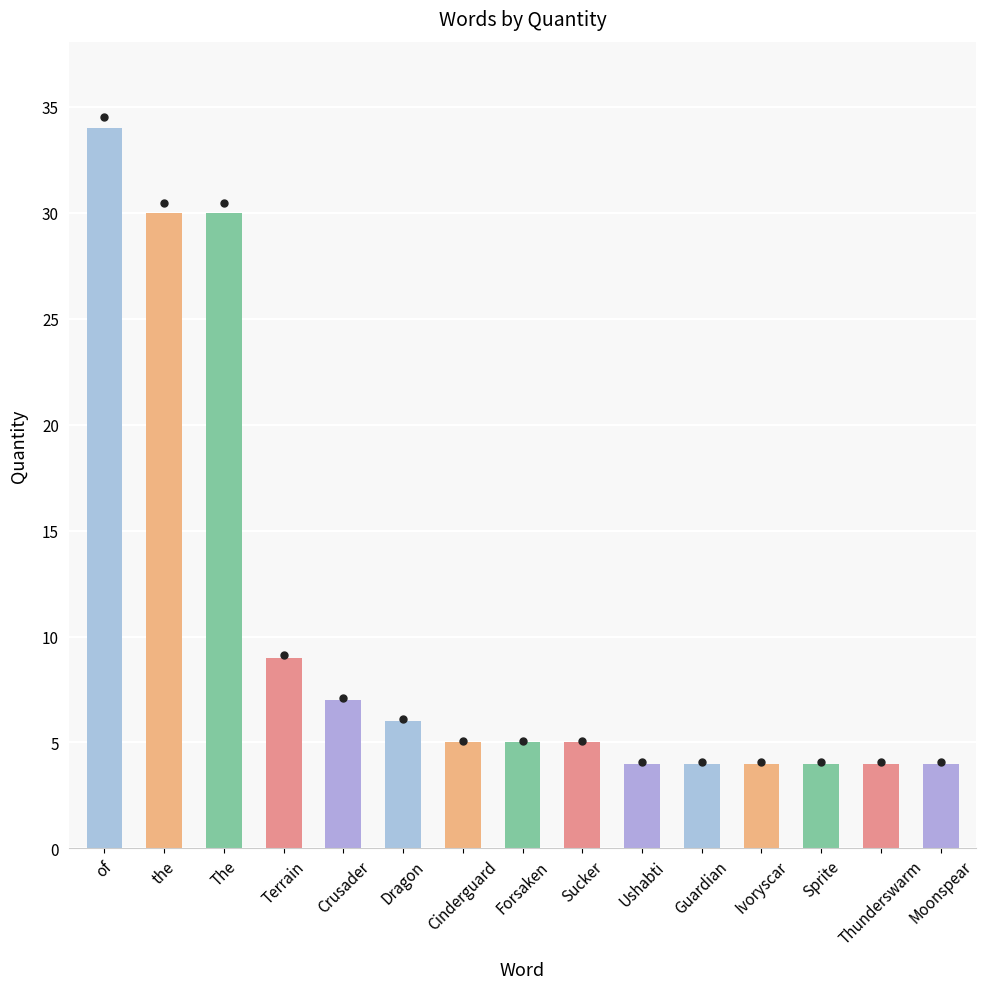

What is the greatest value displayed?

34